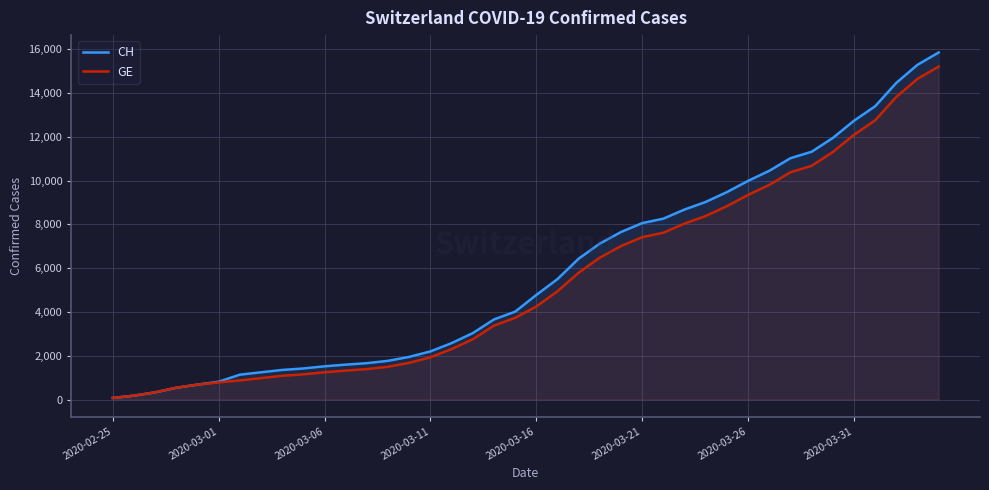

What is the greatest value displayed?

15857